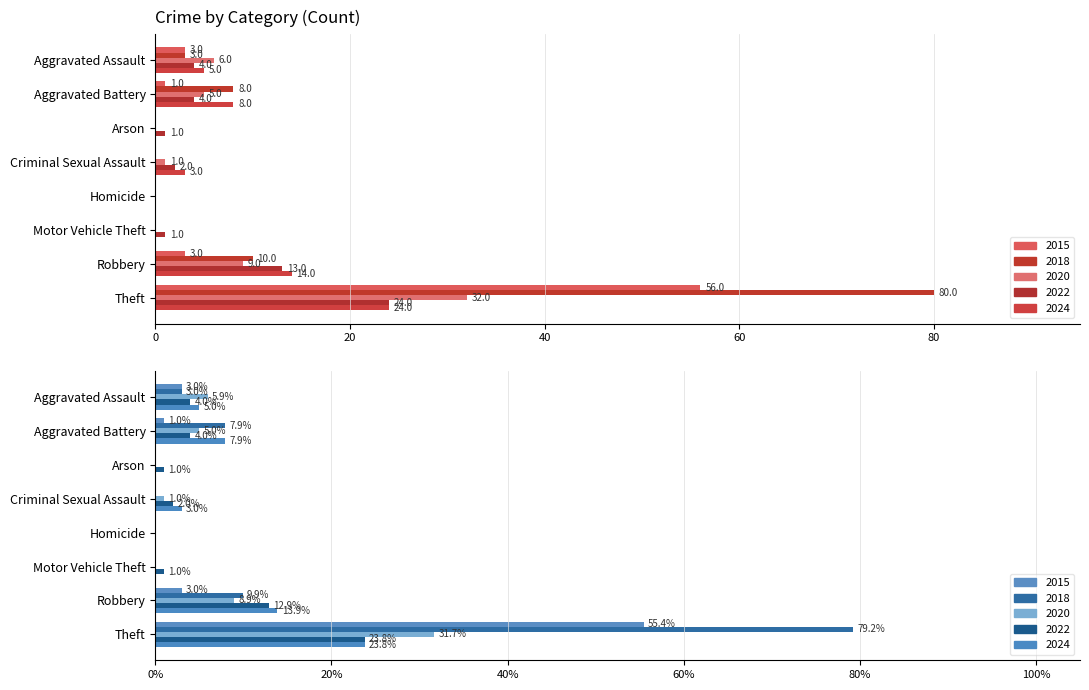

How many bars are there in each group?

5